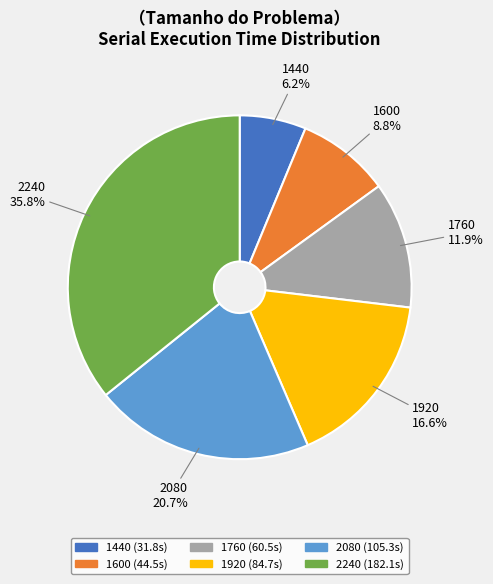

Does any single category account for the majority?

No